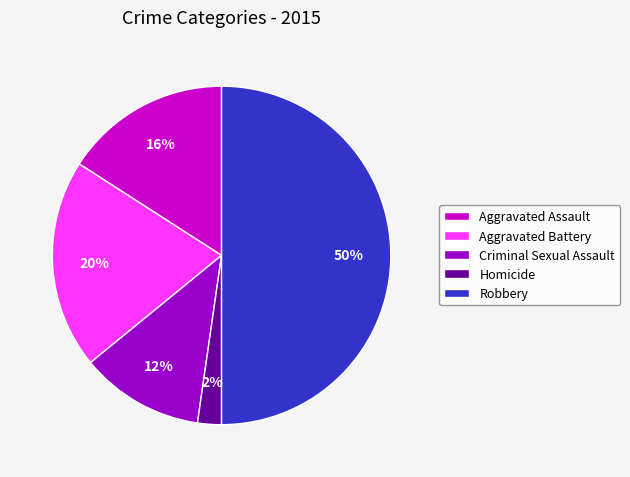

Does Criminal Sexual Assault represent more than half of the total?

No